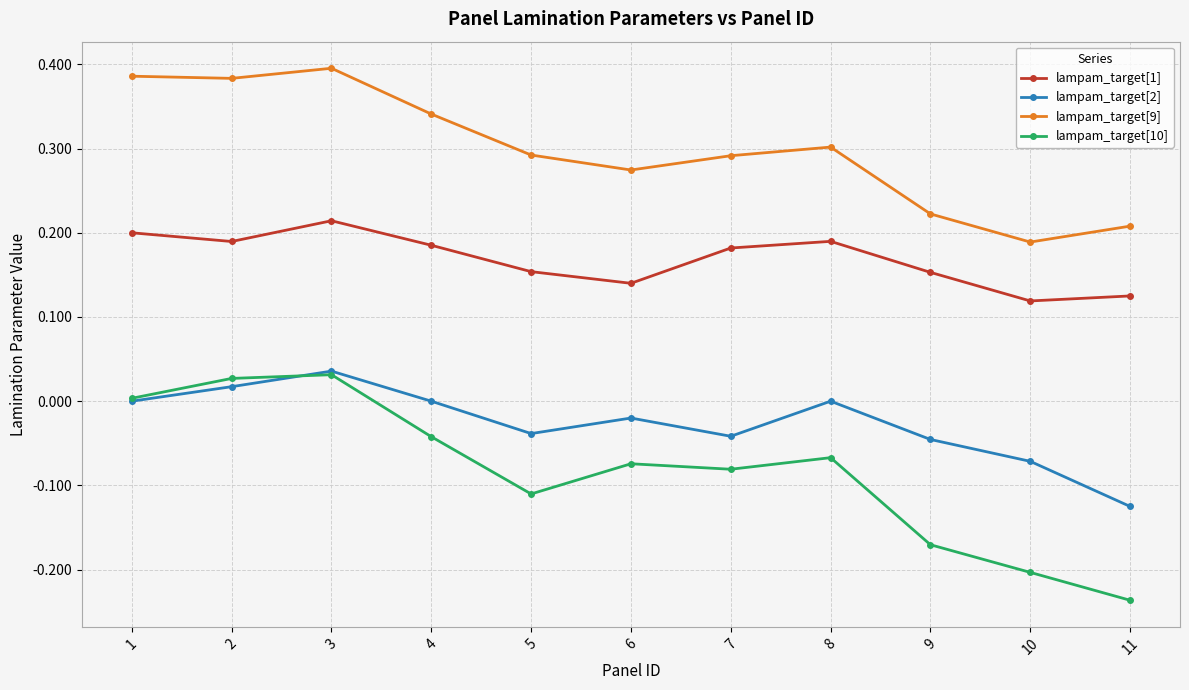

How many lines are shown in the chart?

4